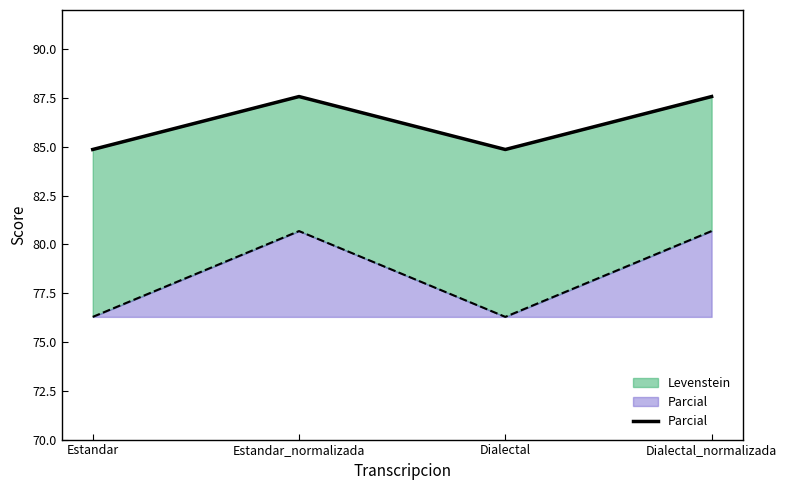

List the labels in order of value, largest first.

Estandar_normalizada, Dialectal_normalizada, Estandar, Dialectal